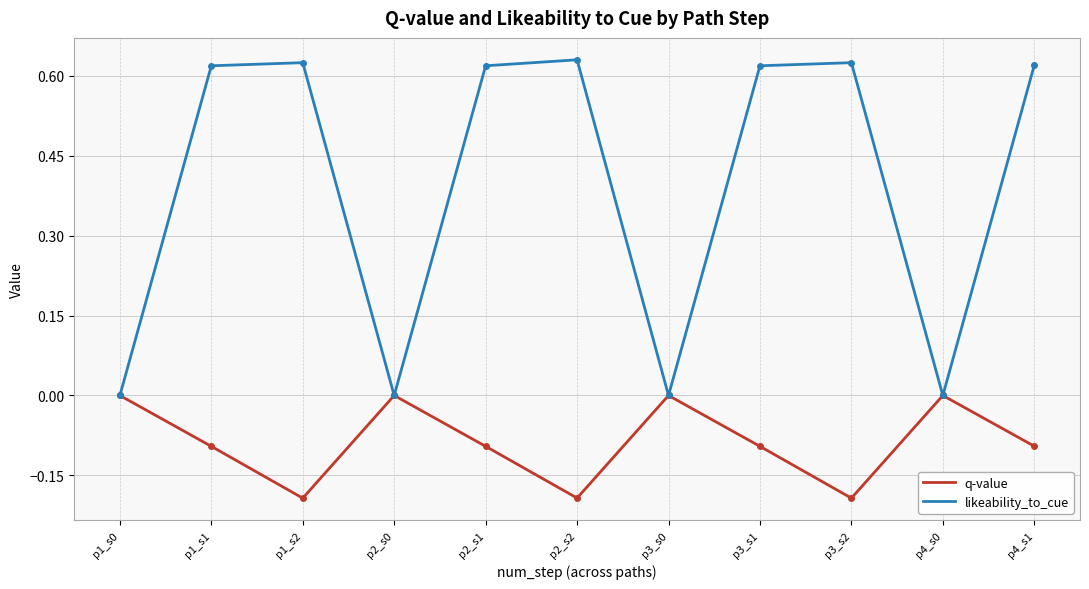

What is the total value across all series at p1_s2?

0.4